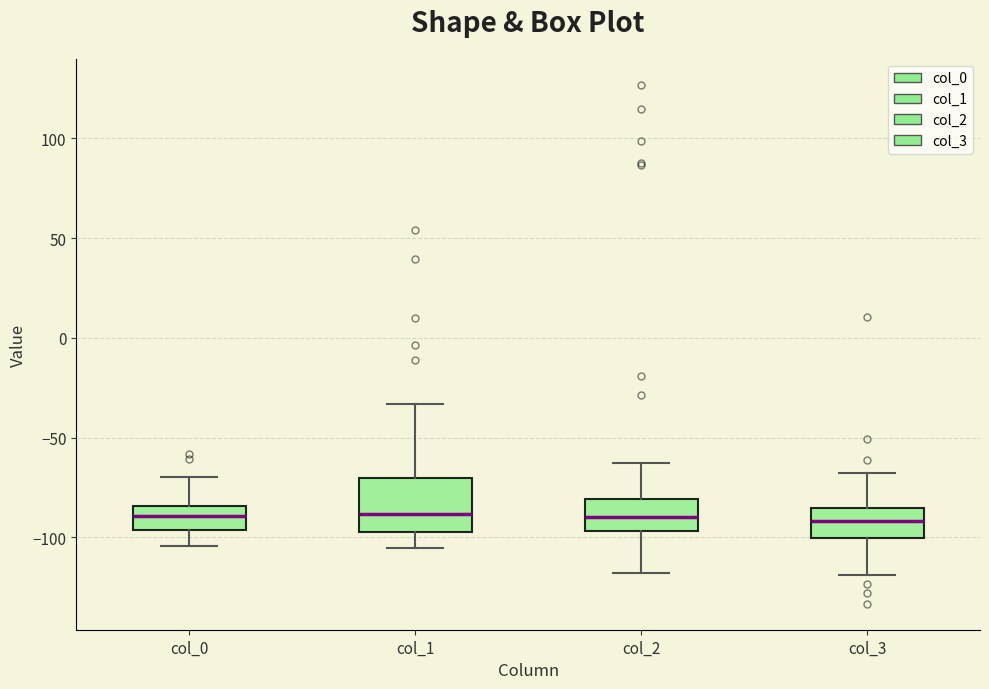

Where is the upper edge of the box for col_0 on the y-axis? The values are not printed on the chart, so give them approximately, as read against the axis.

-85